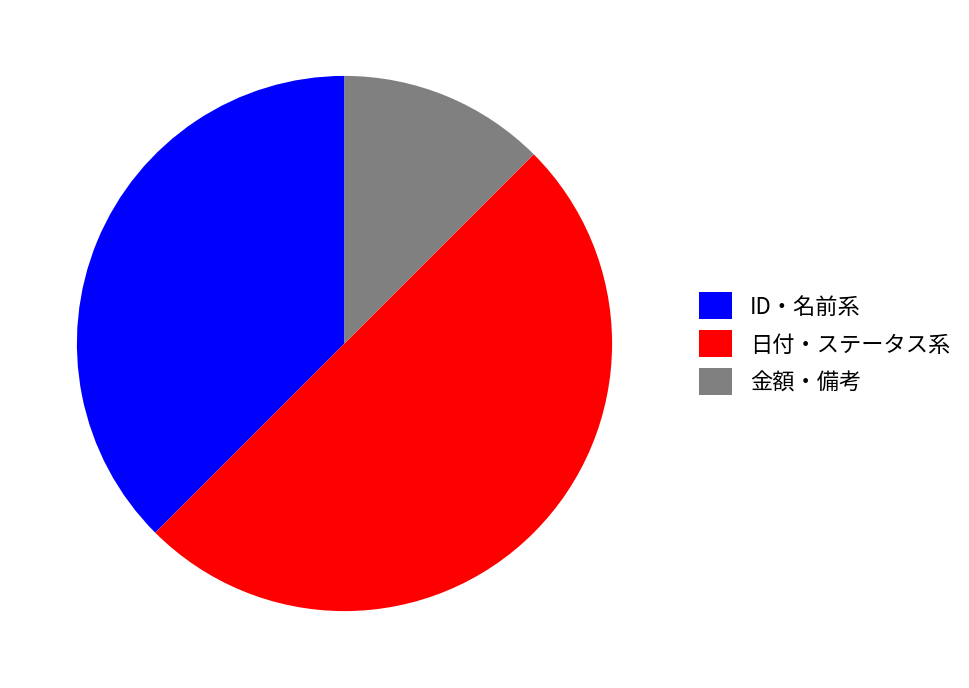

Combined, do 金額・備考 and 日付・ステータス系 account for over 50%?

Yes